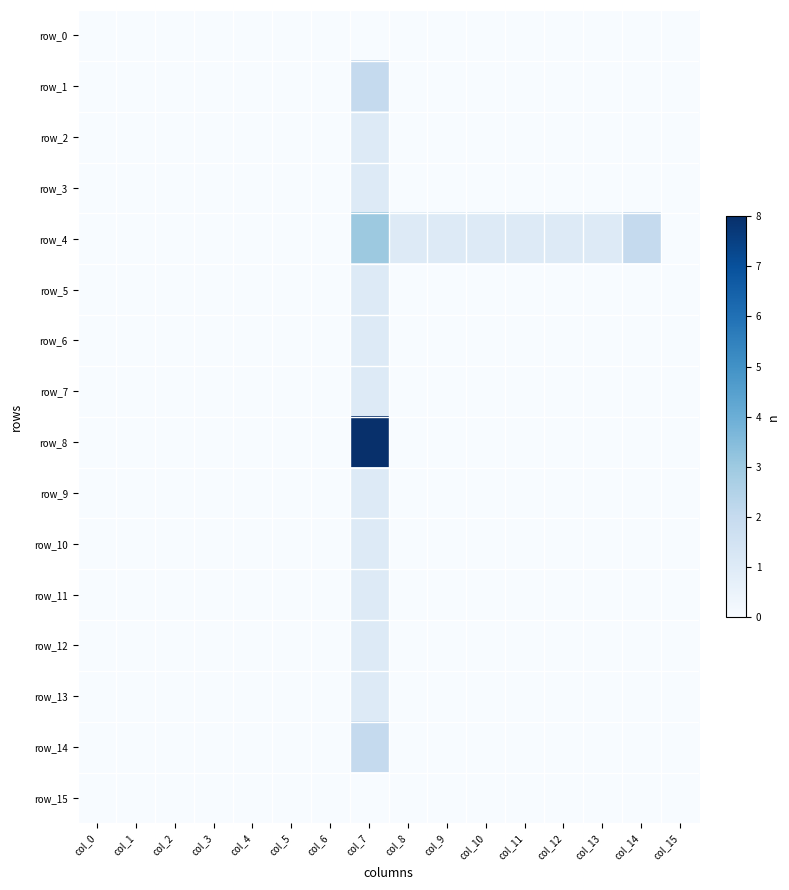

Which series changed the most between col_4 and col_12?

row_4